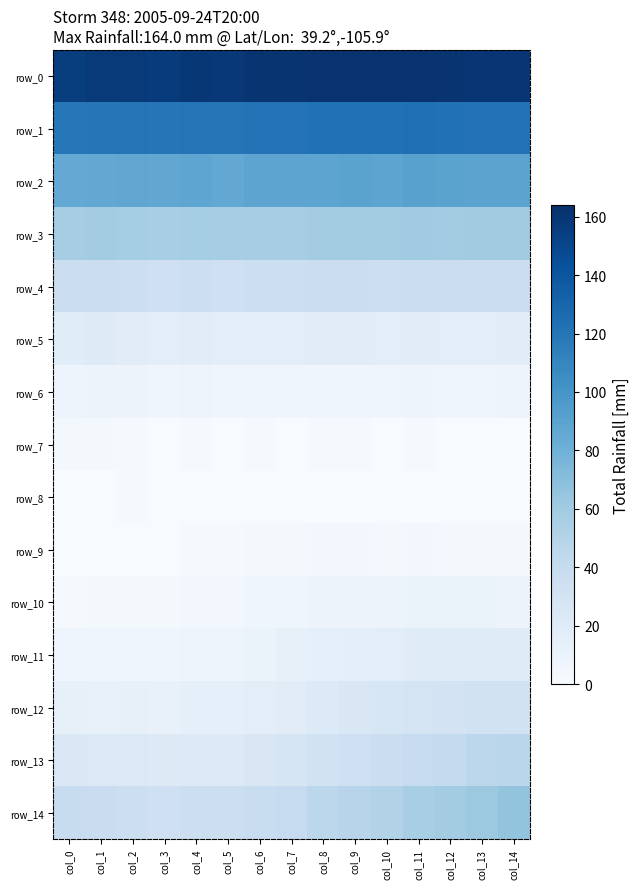

What is the approximate value of row_11 at col_2?

6.6